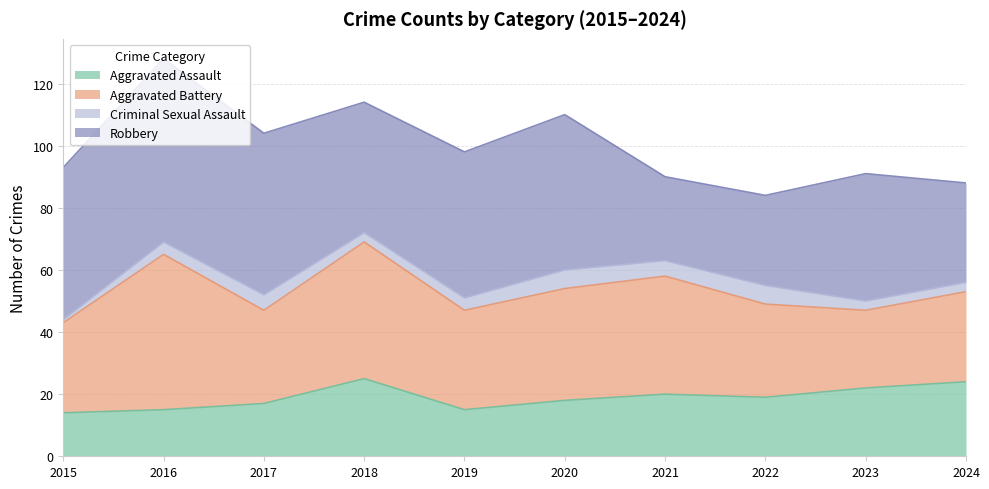

Is the value of Criminal Sexual Assault at 2024 greater than the value of Aggravated Assault at 2015?

No